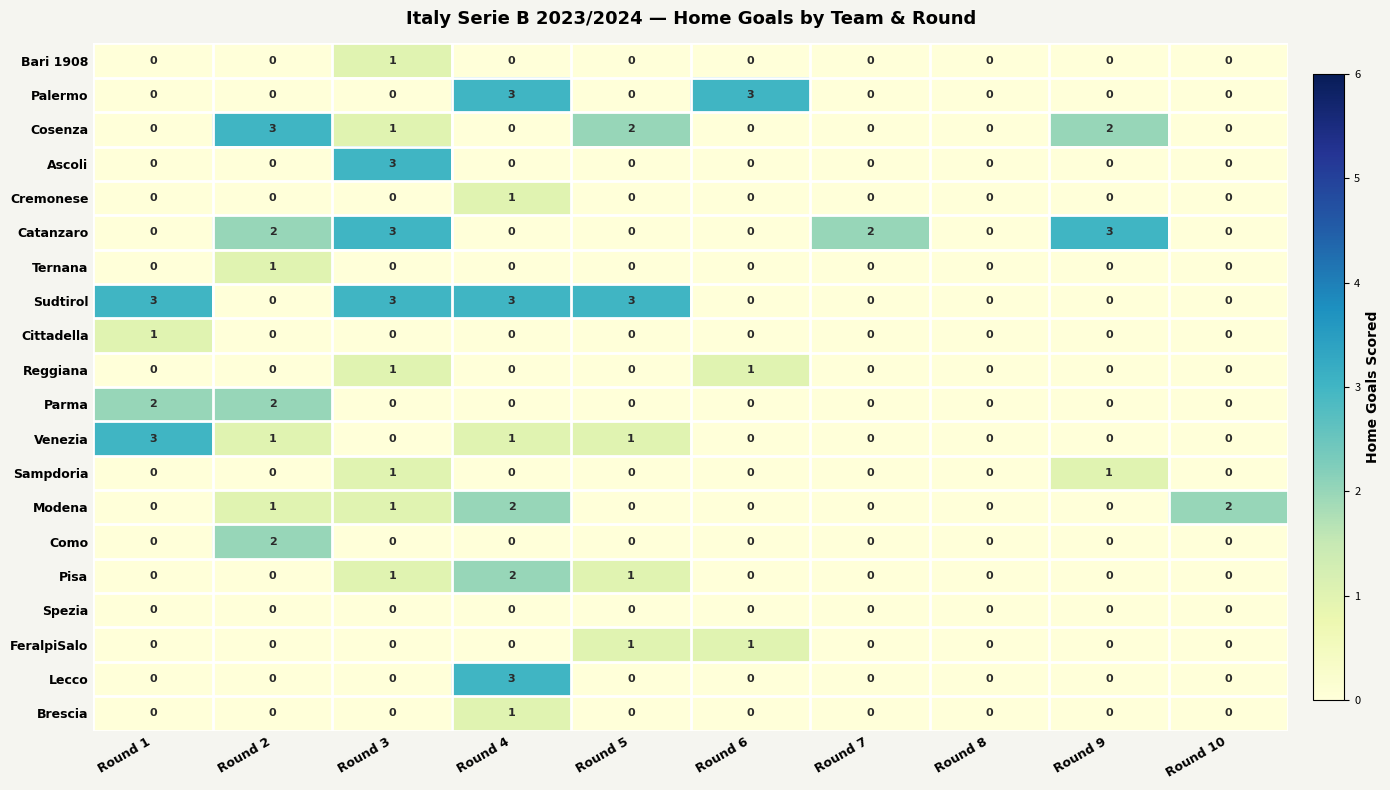

What is the difference between the maximum and minimum values in the Ascoli series?

3